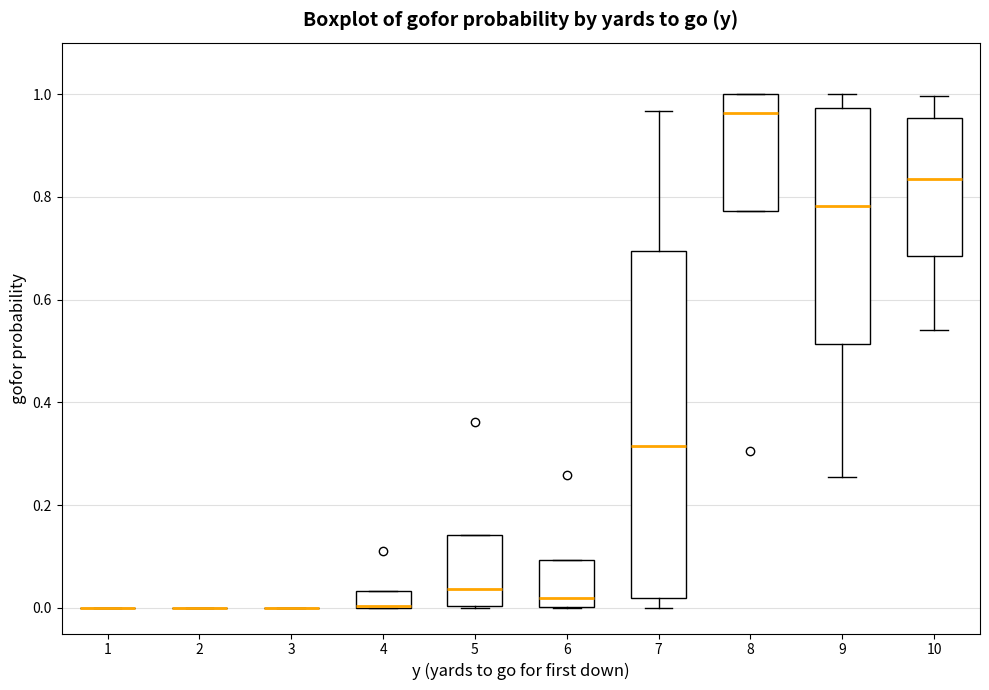

Reading left to right, transcribe this box plot: for each box, give where its median line is, the range the box spans, and where its two whiskers end, as read against the y-axis. The values are not printed on the chart, so give them approximately, as read against the axis.

1: box collapsed to a line at 0.00, whiskers 0.00 to 0.00
2: box collapsed to a line at 0.00, whiskers 0.00 to 0.00
3: box collapsed to a line at 0.00, whiskers 0.00 to 0.00
4: median 0.00 (drawn on the box's lower edge), box 0.00 to 0.04, whiskers 0.00 to 0.04
5: median 0.04, box 0.00 to 0.14, whiskers 0.00 to 0.14
6: median 0.02, box 0.00 to 0.10, whiskers 0.00 to 0.10
7: median 0.32, box 0.02 to 0.70, whiskers 0.00 to 0.96
8: median 0.96, box 0.78 to 1.00, whiskers 0.78 to 1.00
9: median 0.78, box 0.52 to 0.98, whiskers 0.26 to 1.00
10: median 0.84, box 0.68 to 0.96, whiskers 0.54 to 1.00